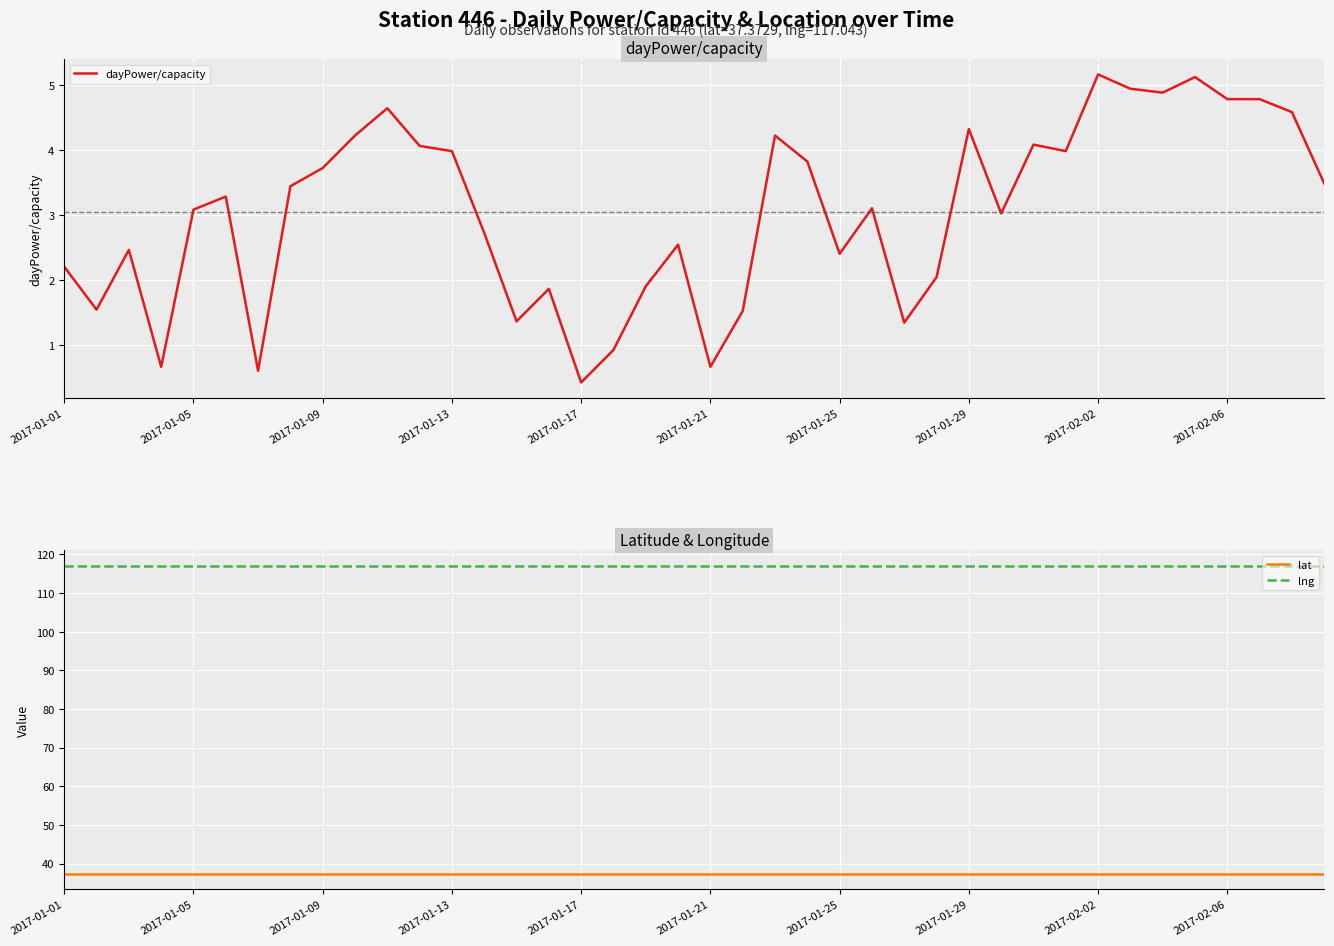

What is the value of the dayPower/capacity point at the 10th from the left?

4.2